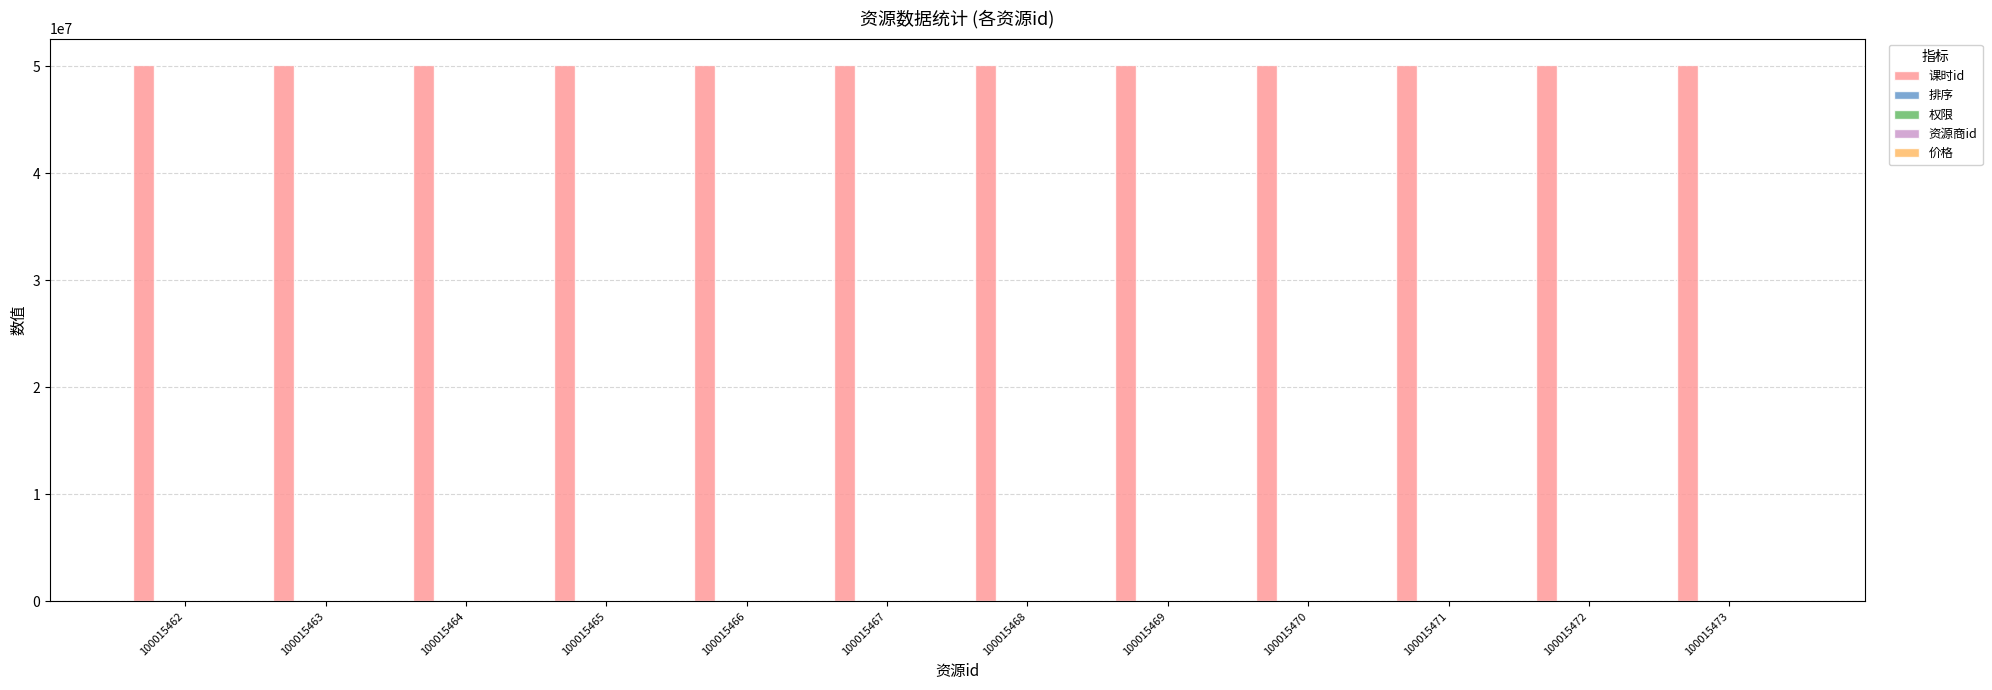

Which series has the largest total across all categories?

课时id